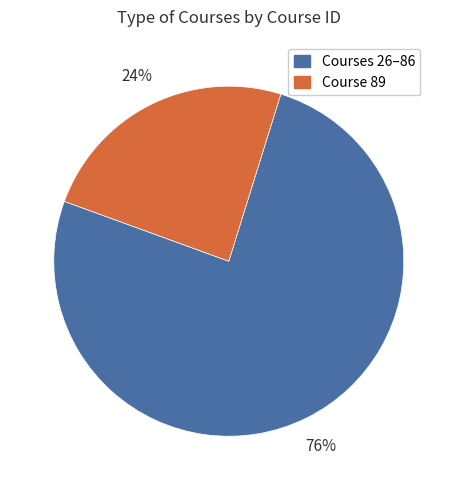

To the nearest percent, what is the average slice percentage?

50%